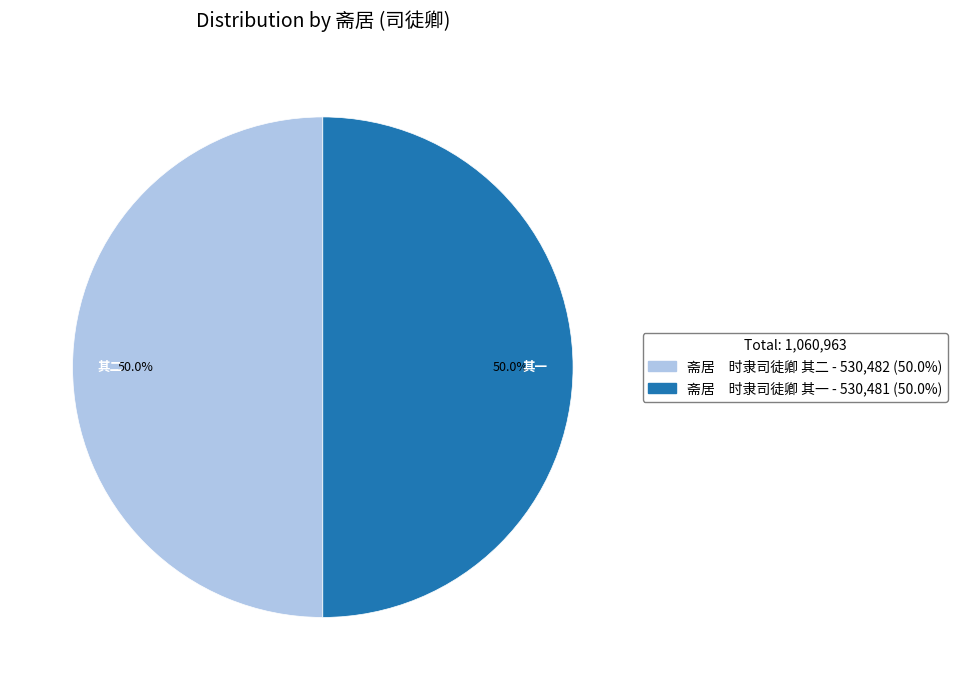

How many slices are in this pie chart?

2